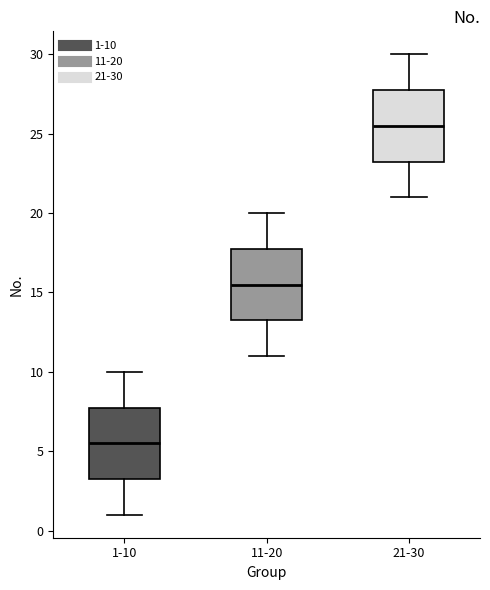

Where does the median line of the box for 21-30 sit on the y-axis? The values are not printed on the chart, so give them approximately, as read against the axis.

25.5